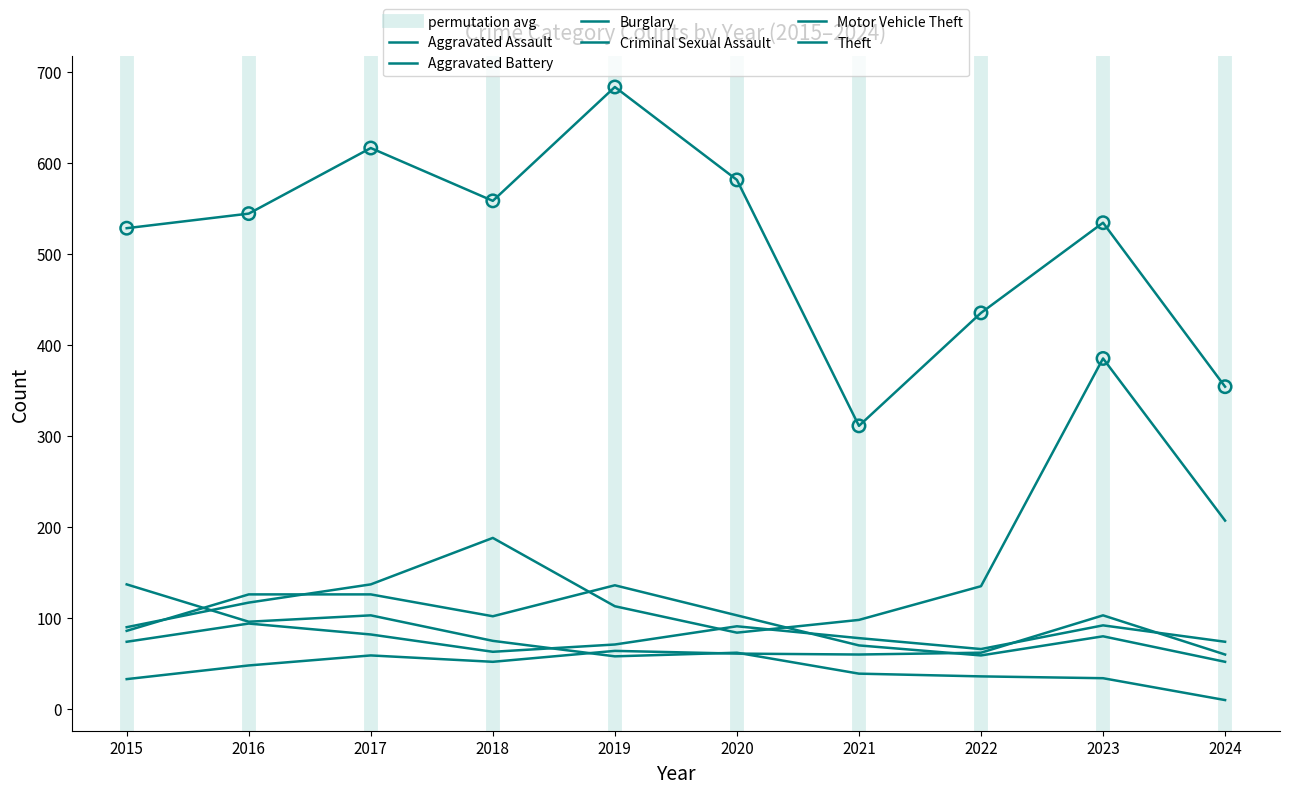

Which series has the largest total across all categories?

Theft